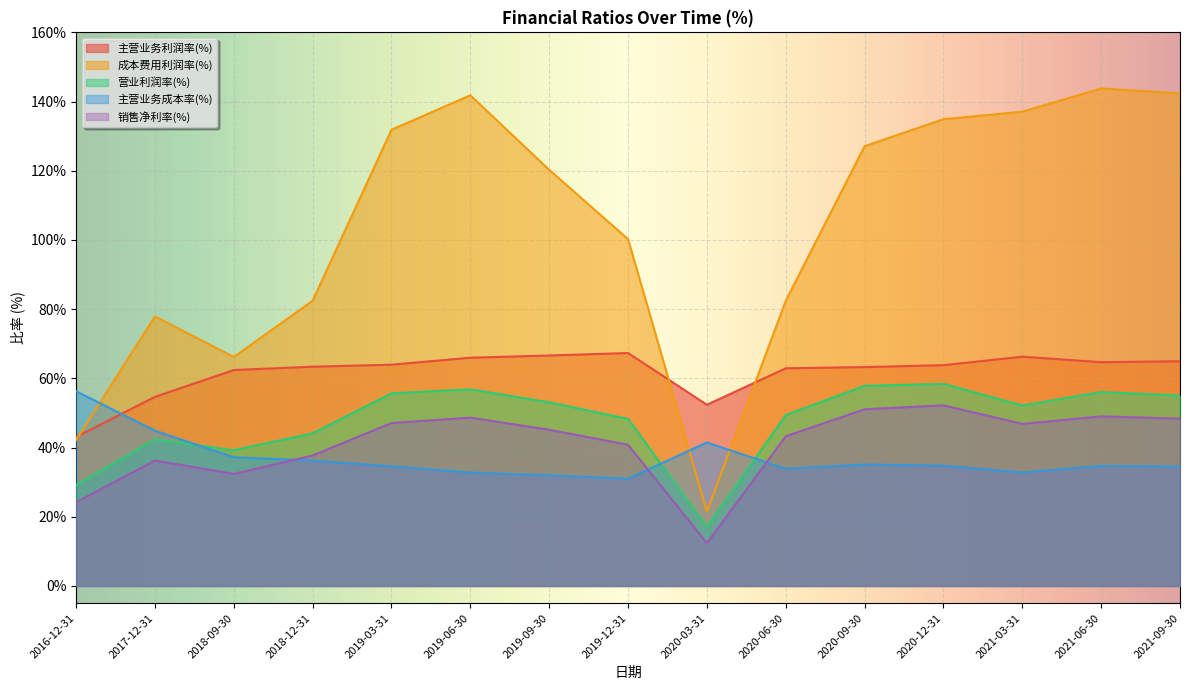

List the labels in order of 主营业务利润率(%) value, largest first.

2019-12-31, 2019-09-30, 2021-03-31, 2019-06-30, 2021-09-30, 2021-06-30, 2019-03-31, 2020-12-31, 2018-12-31, 2020-09-30, 2020-06-30, 2018-09-30, 2017-12-31, 2020-03-31, 2016-12-31